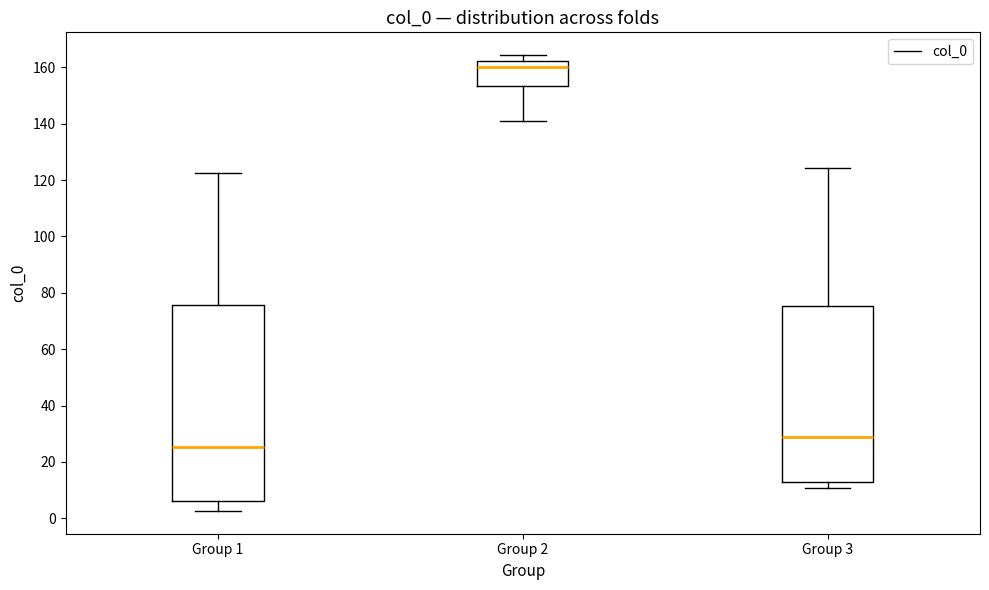

Reading left to right, transcribe this box plot: for each box, give where its median line is, the range the box spans, and where its two whiskers end, as read against the y-axis. The values are not printed on the chart, so give them approximately, as read against the axis.

Group 1: median 26, box 6 to 76, whiskers 2 to 122
Group 2: median 160, box 154 to 162, whiskers 142 to 164
Group 3: median 28, box 12 to 76, whiskers 10 to 124